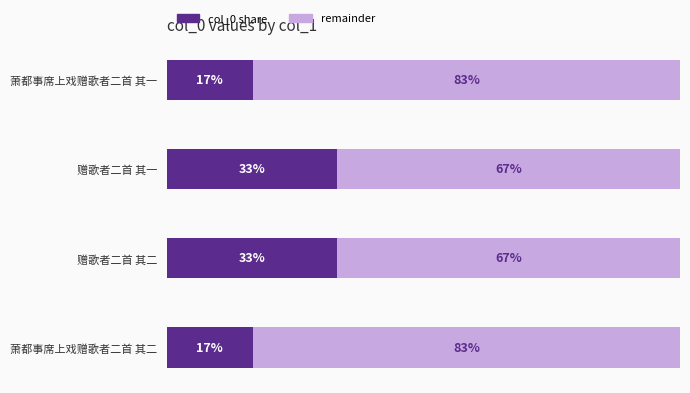

Which series has the largest total across all categories?

remainder